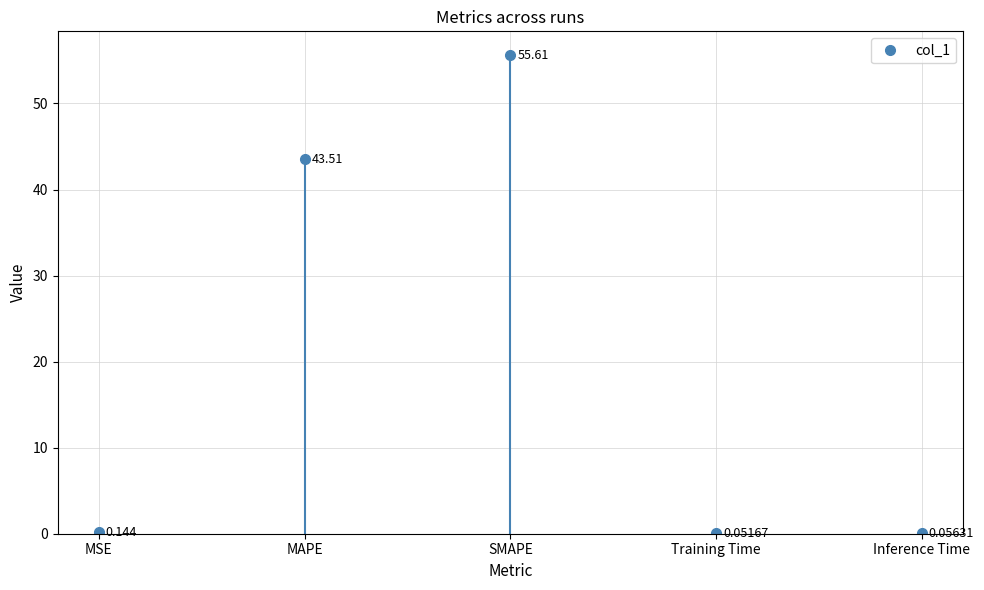

Rank the categories by value from highest to lowest.

SMAPE, MAPE, MSE, Inference Time, Training Time